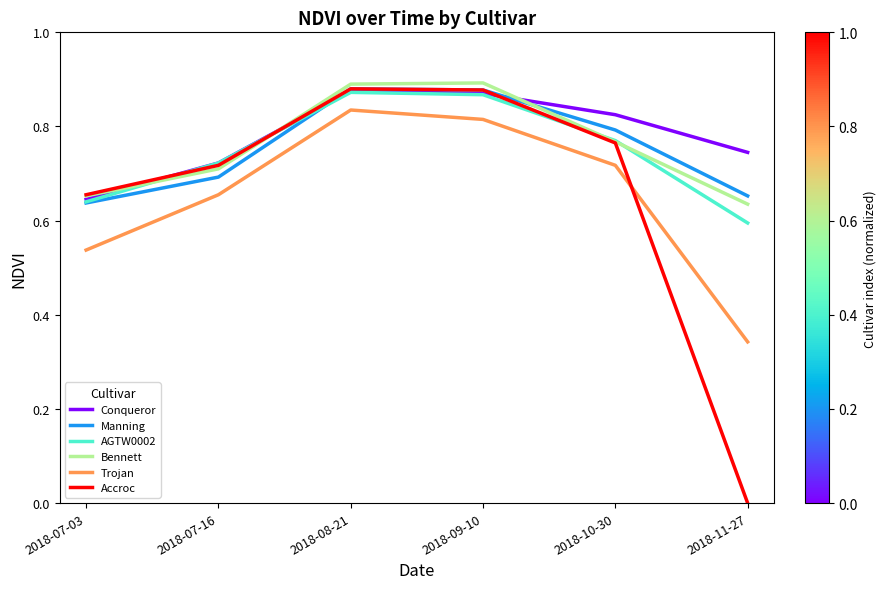

True or false: Accroc and Trojan cross at least once.

True